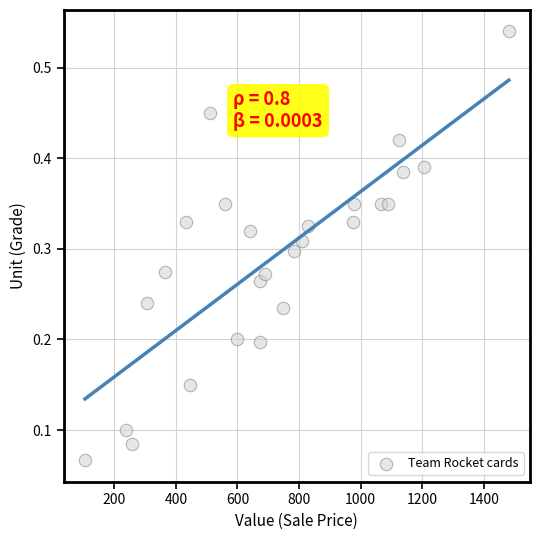

What is the range of X values (max minus min)?

1376.3